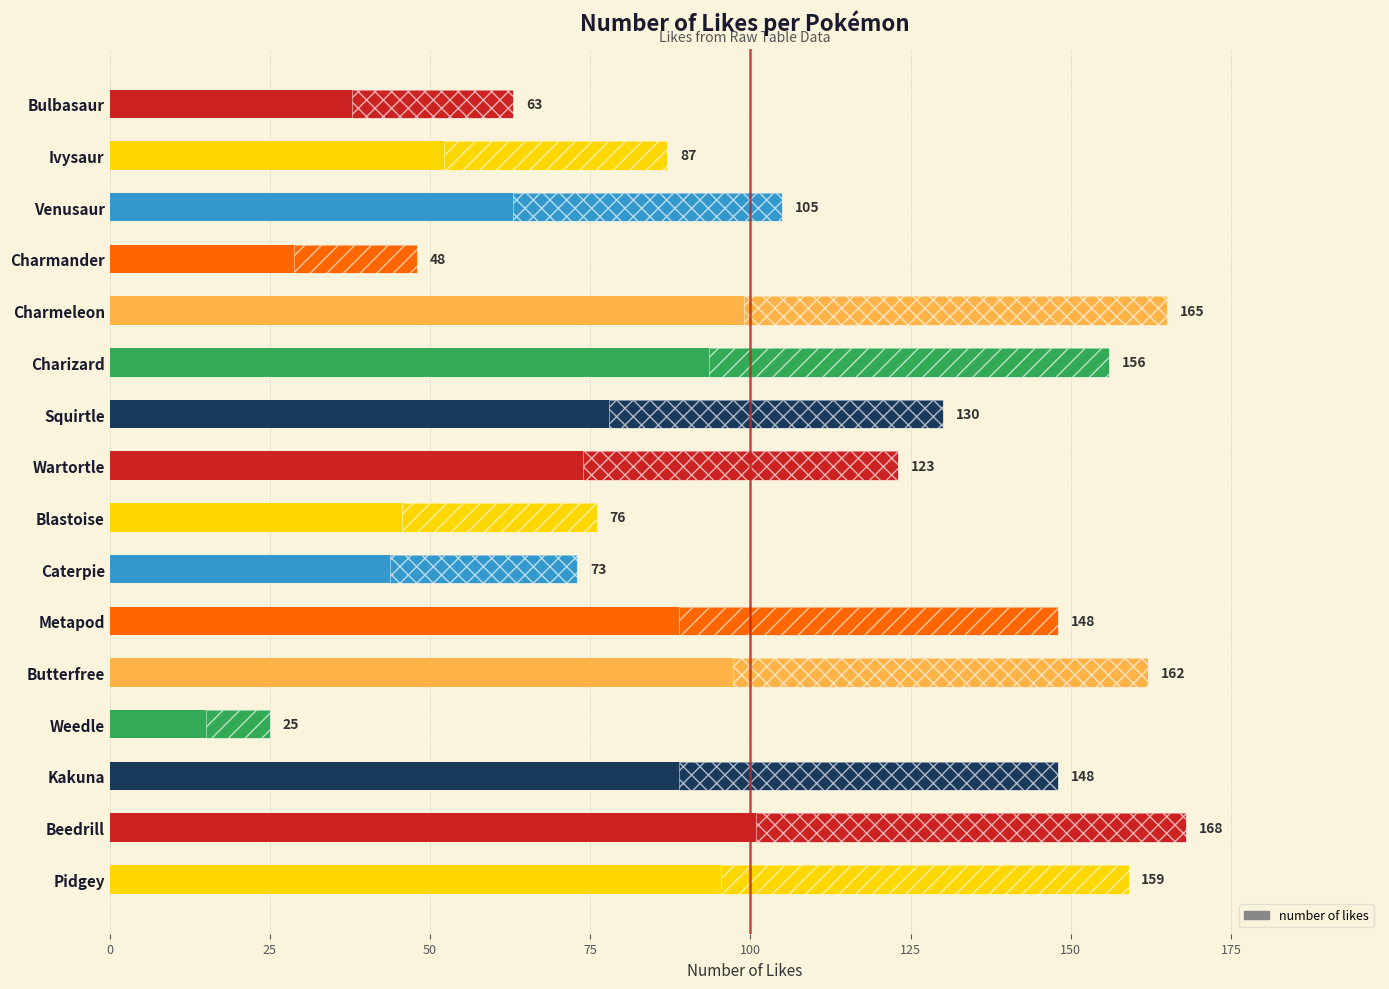

What is the difference between the second highest and second lowest values?

117